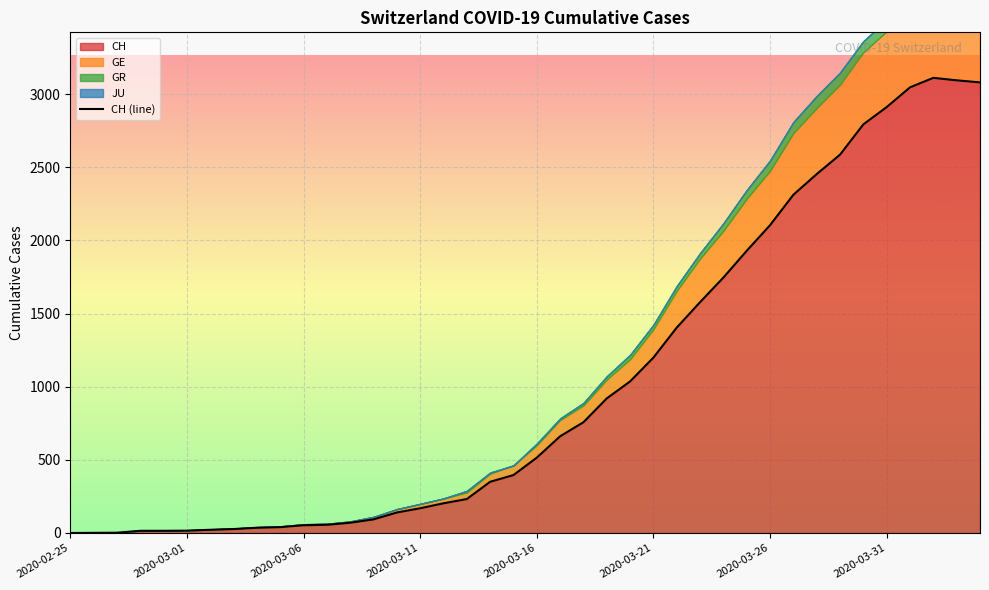

Reading right to left, list all the values displayed in this chart.

3080	3094	3111	3046	2911	2793	2586	2453	2312	2104	1929	1746	1578	1404	1199	1036	920	757	661	515	396	350	232	203	169	140	93	70	56	53	40	36	27	22	16	15	15	2	1	0